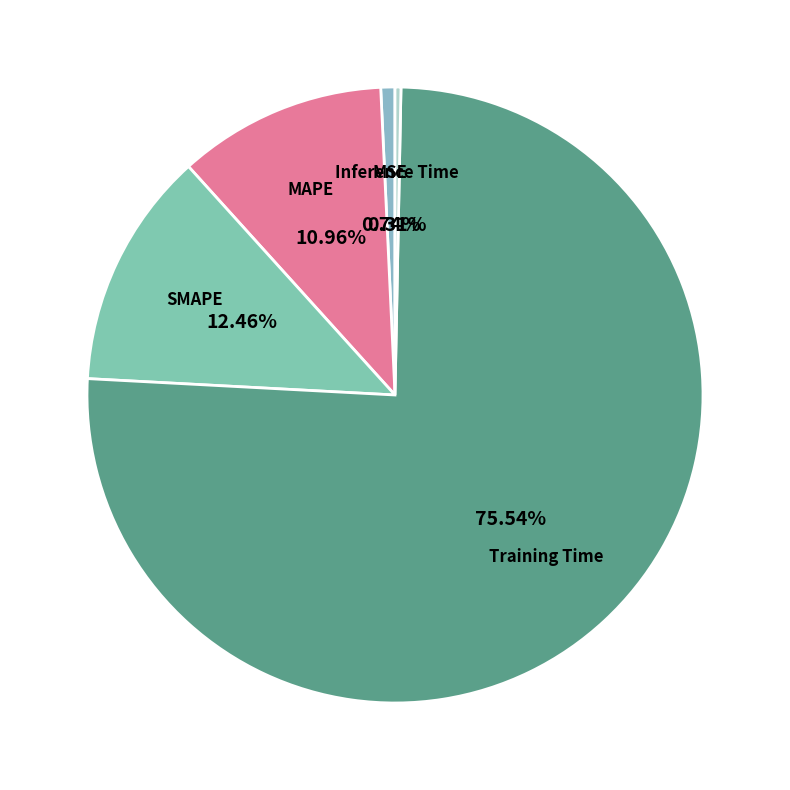

True or false: MAPE accounts for 6% of the total.

False